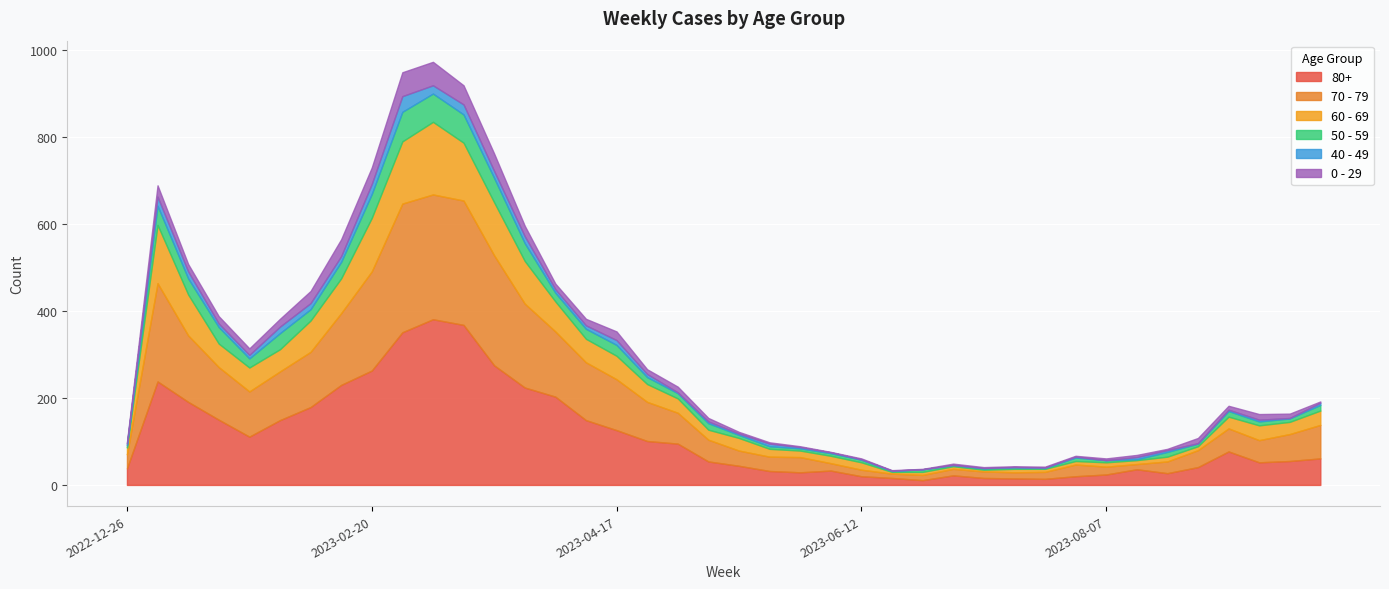

What is the value of the 80+ point at the 20th from the left?

54